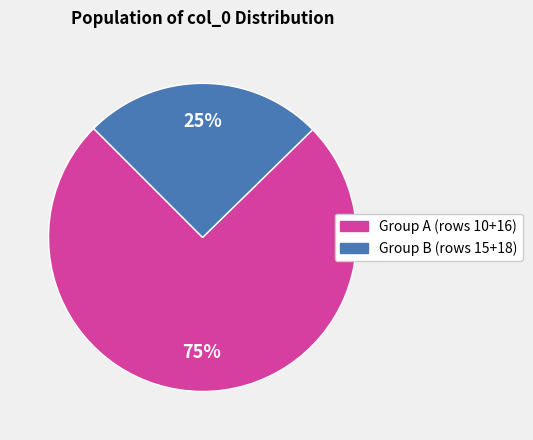

To the nearest percent, what is the difference between the largest and smallest slice percentages?

50%